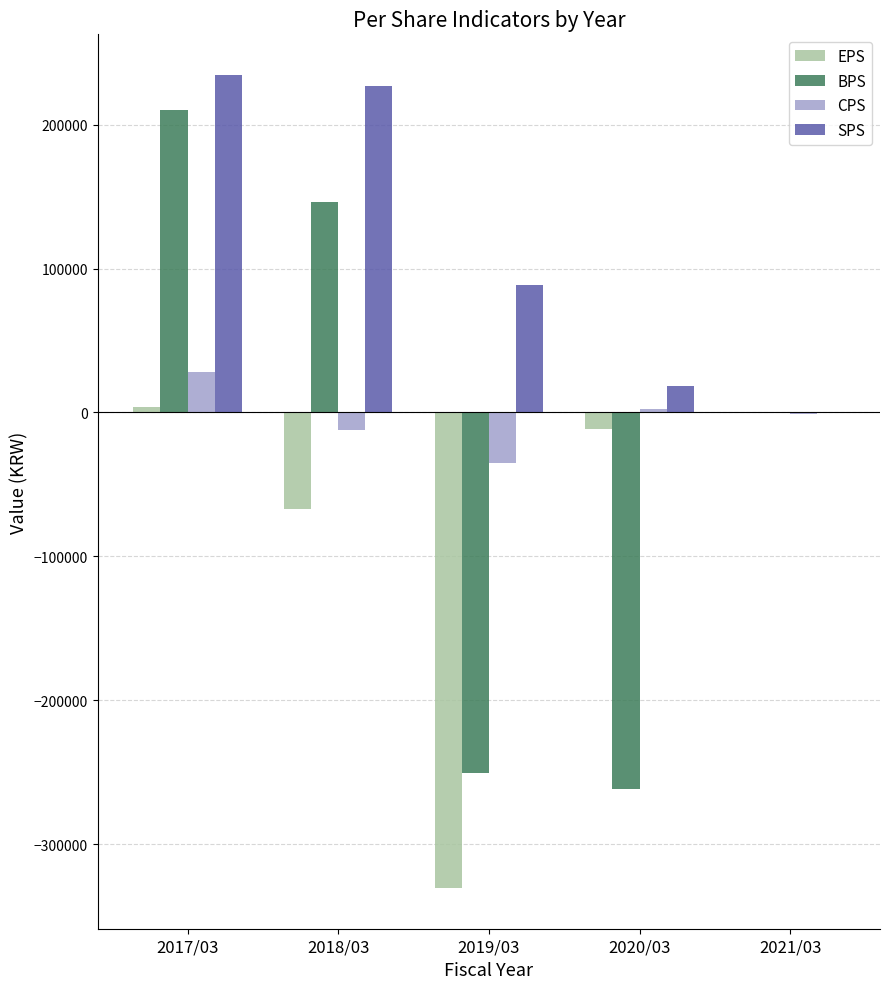

What is the approximate value of SPS at 2020/03?

18707